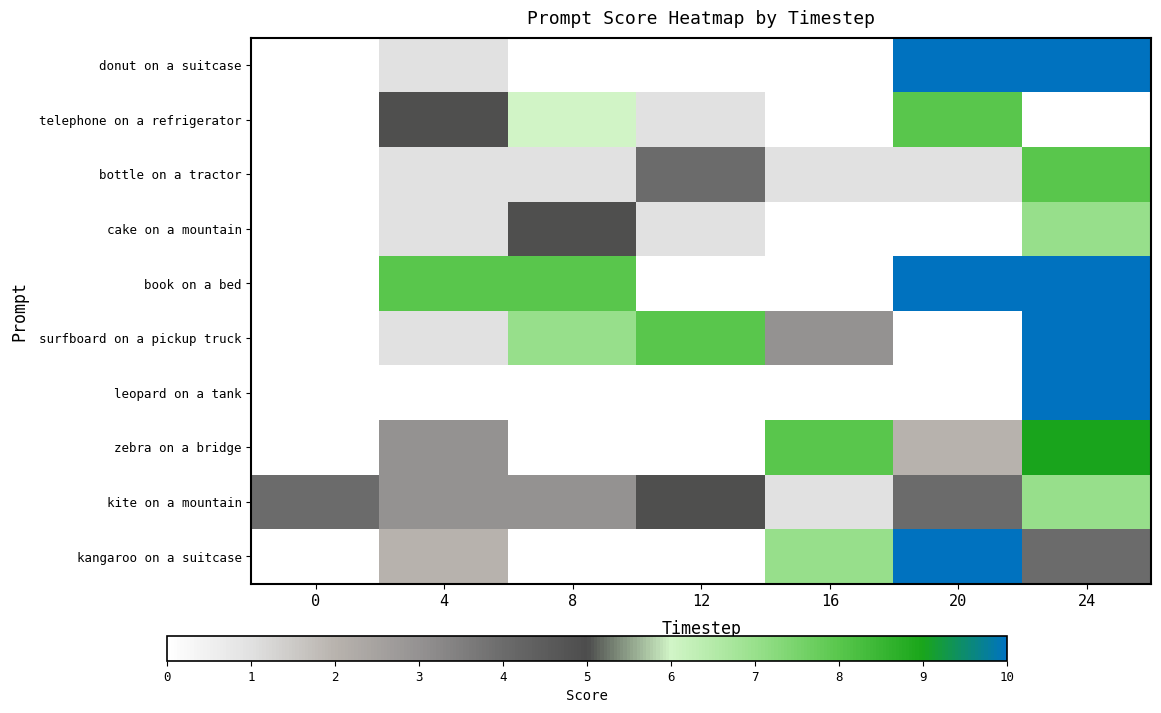

Which label corresponds to the largest value in the chart?

20